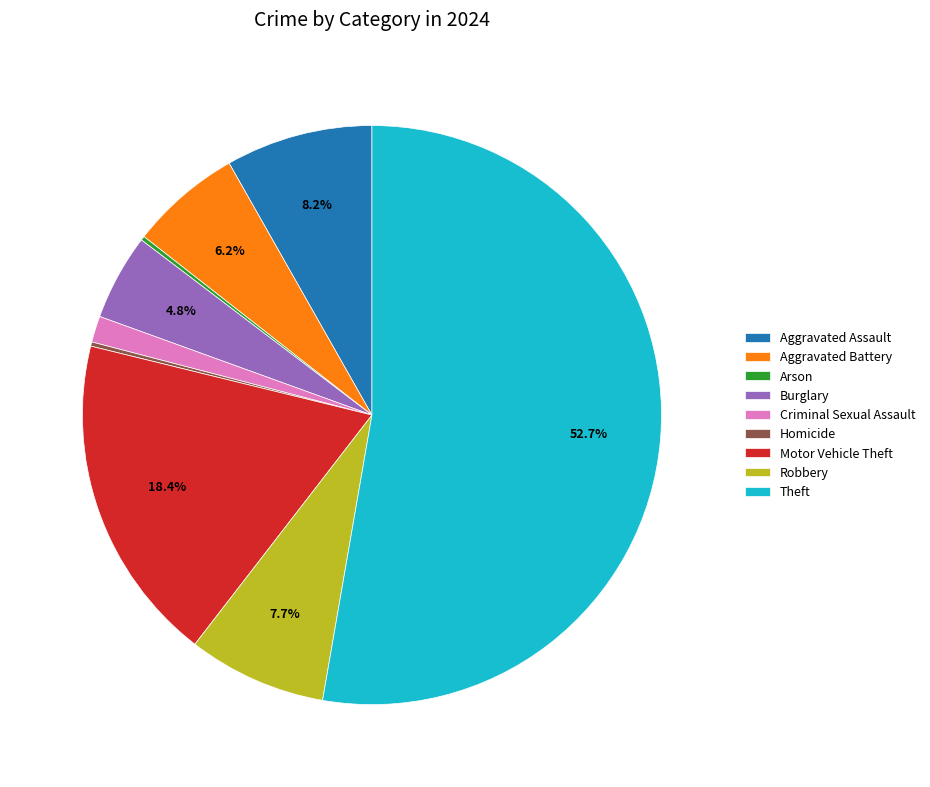

Does any single category account for the majority?

Yes